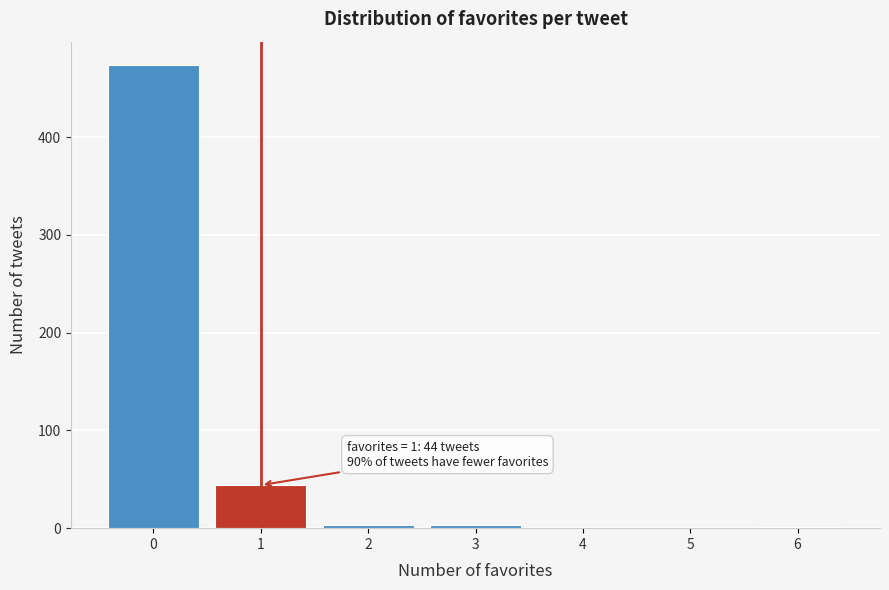

Over which range of the x-axis is the bar tallest?

-0.5 to 0.5